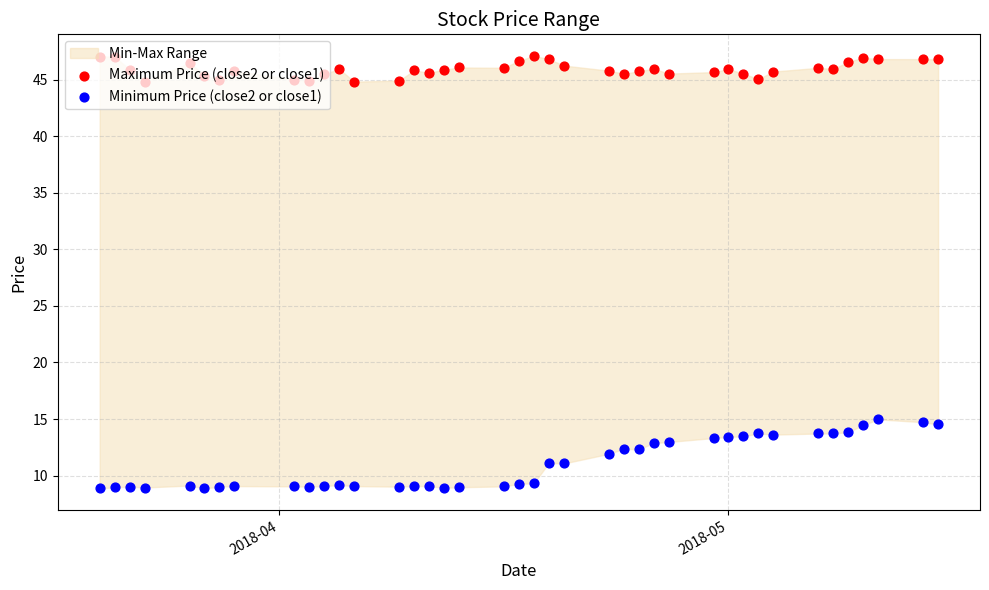

Which series reaches the minimum Y coordinate?

Minimum Price (close2 or close1)